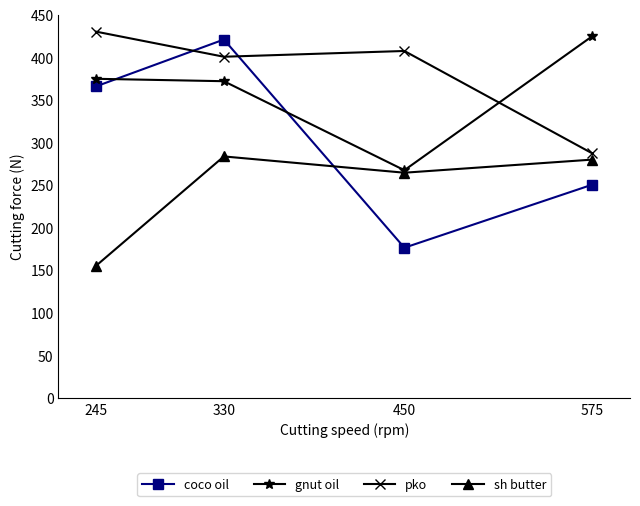

At how many categories does at least one series exceed 218?

4